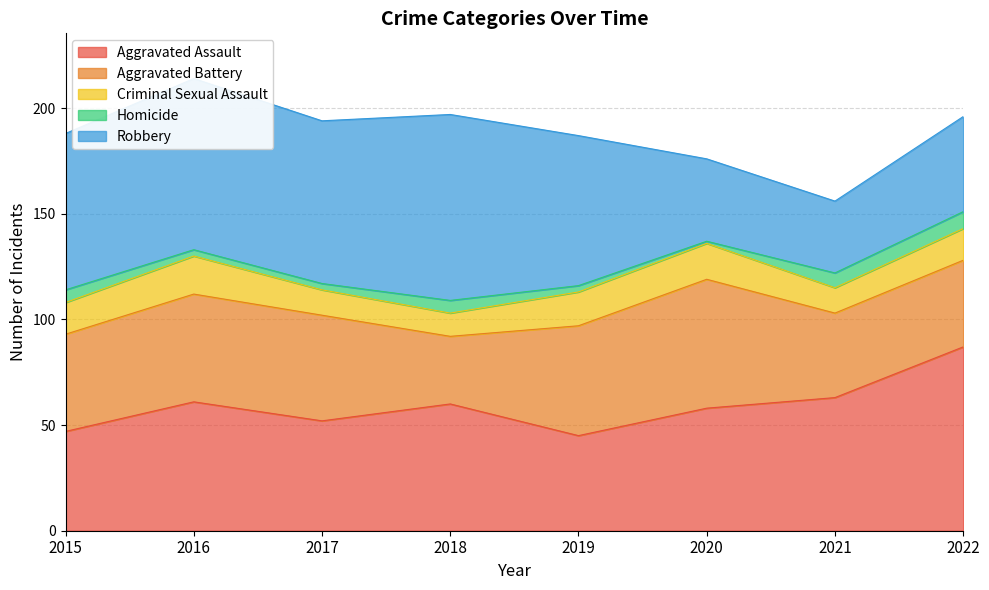

Is it true that Robbery equals 37 at 2017?

False